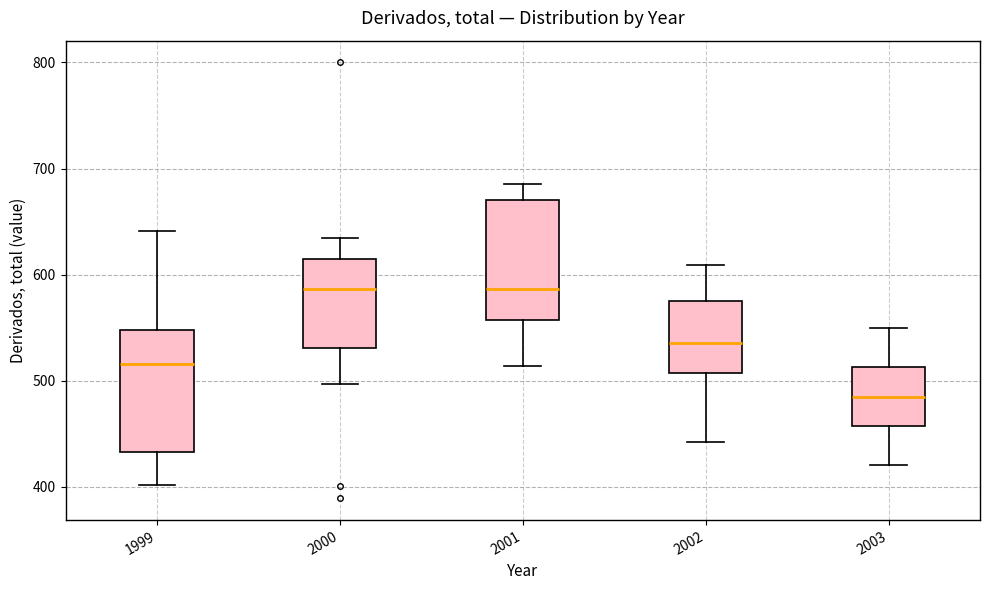

Where is the lower edge of the box at x = 2003 on the y-axis? The values are not printed on the chart, so give them approximately, as read against the axis.

460